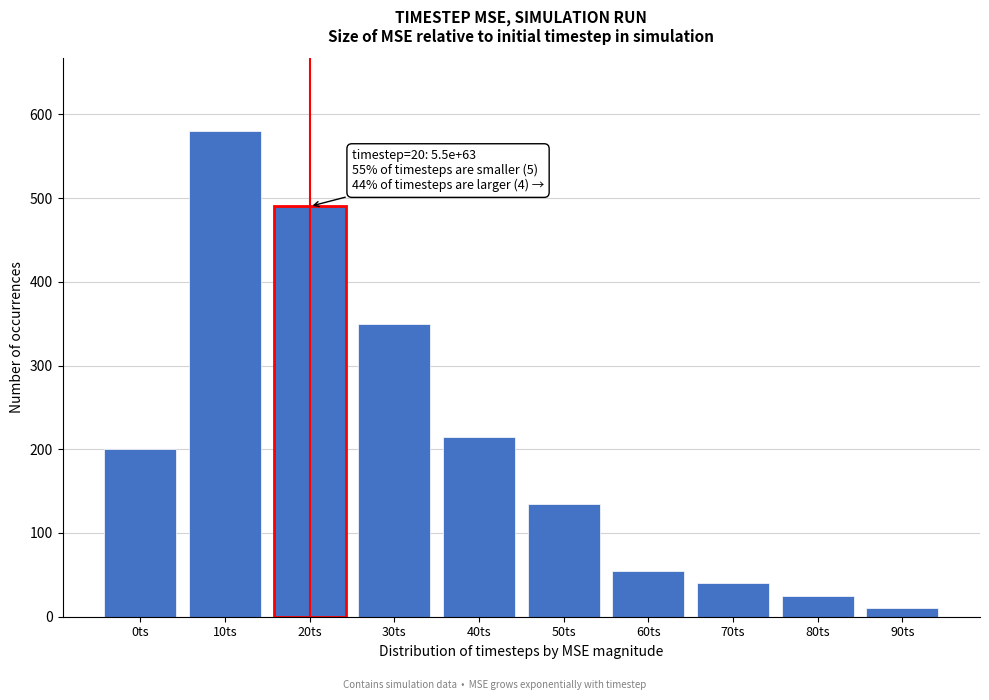

Reading right to left, extract all data points from this chart.

90ts=10	80ts=25	70ts=40	60ts=55	50ts=135	40ts=215	30ts=350	20ts=490	10ts=580	0ts=200